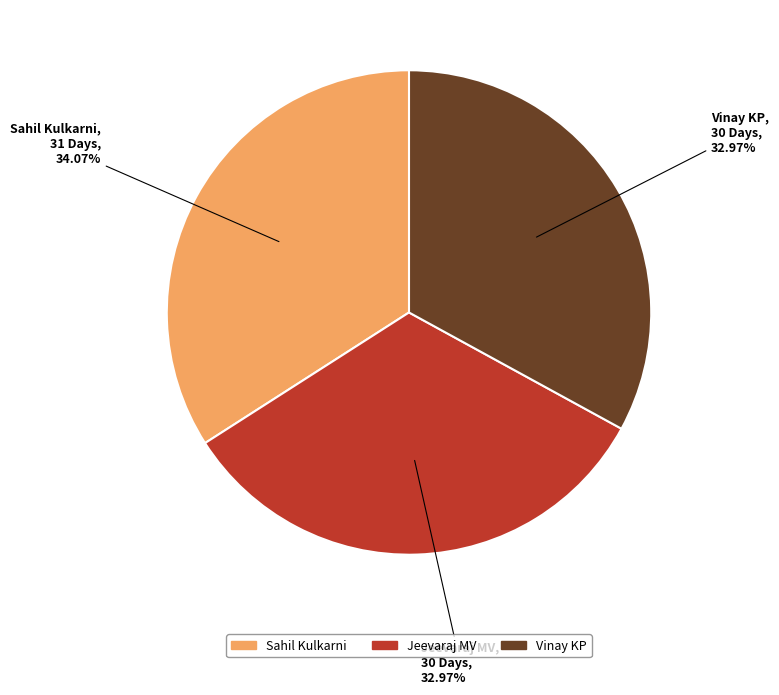

How many slices are in this pie chart?

3